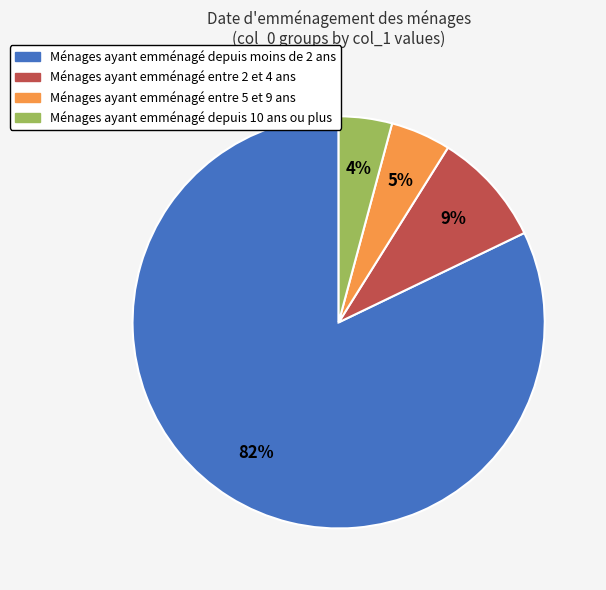

To the nearest percent, what is the average slice percentage?

25%